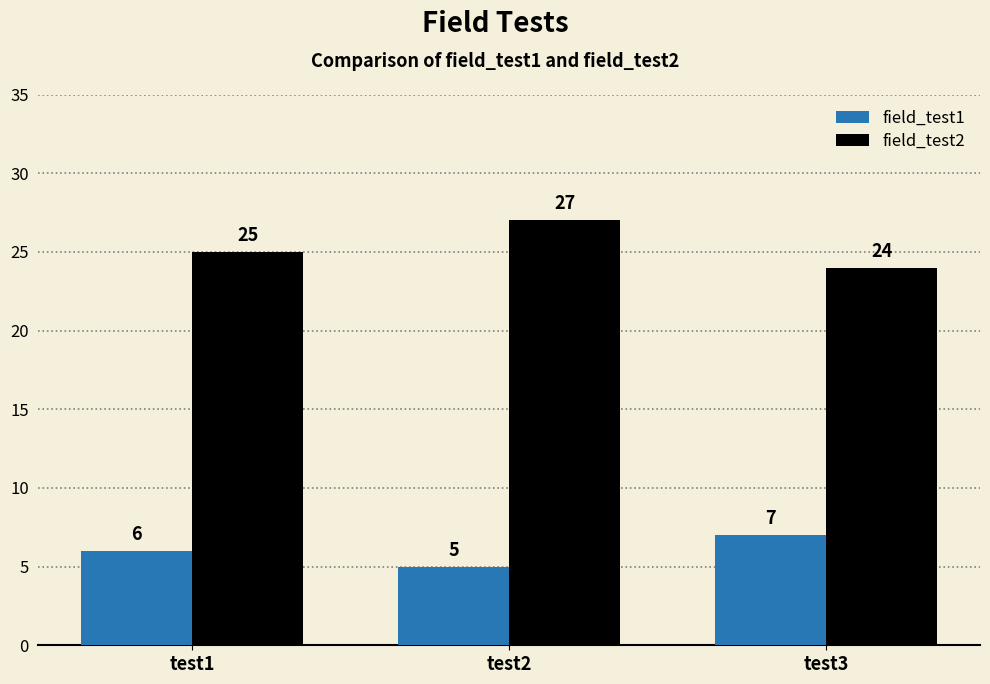

The field_test2 series shows 24 at test3. True or false?

True